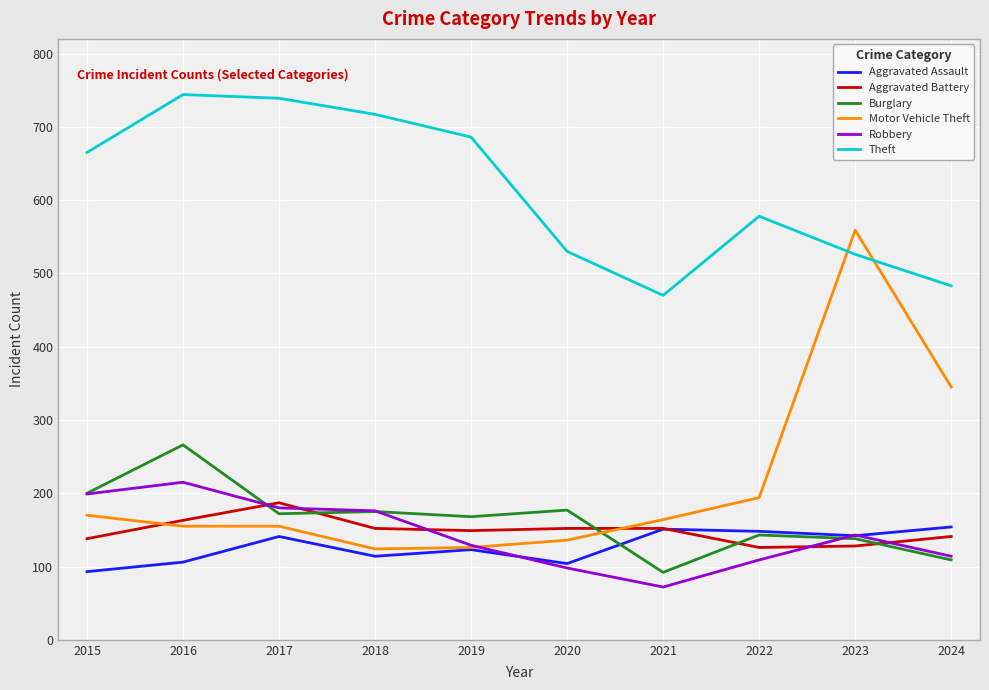

What is the total value across all series at 2018?

1458